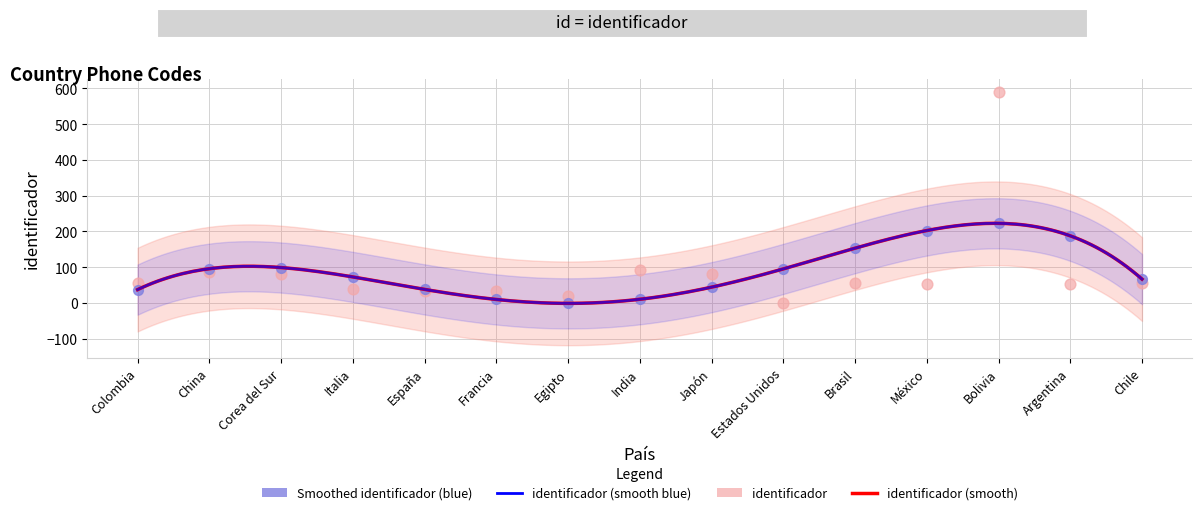

What is the ratio of the value at México to the value at Bolivia?

0.1